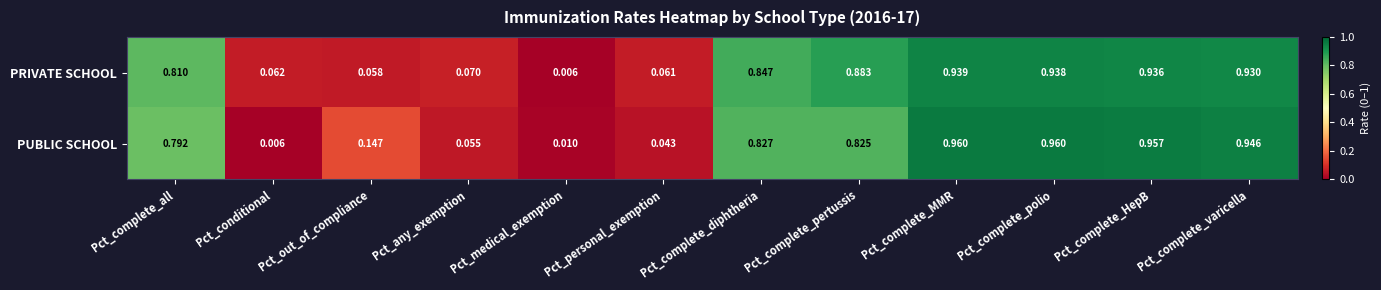

Is the value of PRIVATE SCHOOL at Pct_out_of_compliance greater than the value of PUBLIC SCHOOL at Pct_any_exemption?

Yes